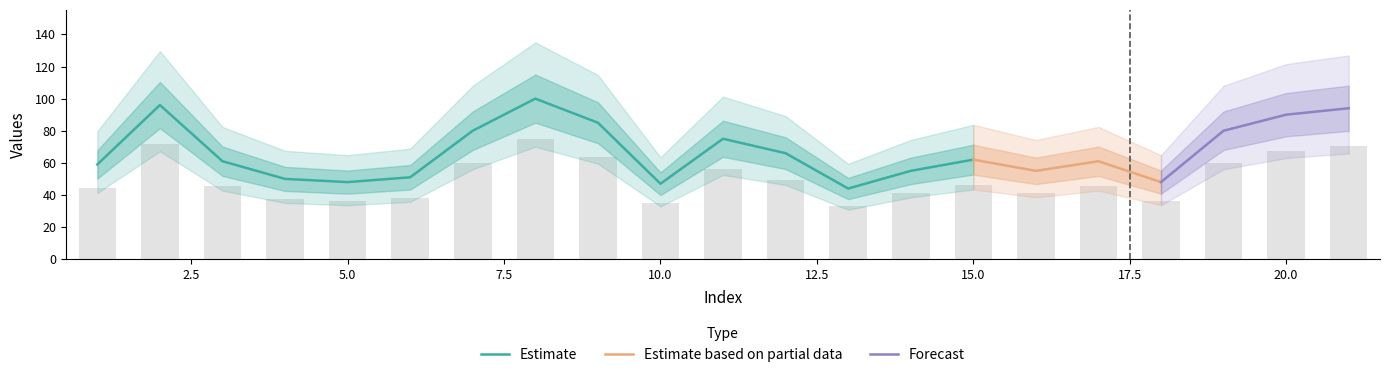

Reading left to right, extract all data points from this chart.

44.2	72.0	45.8	37.5	36.0	38.2	60.0	75.0	63.8	35.2	56.2	49.5	33.0	41.2	46.5	41.2	45.8	36.0	60.0	67.5	70.5